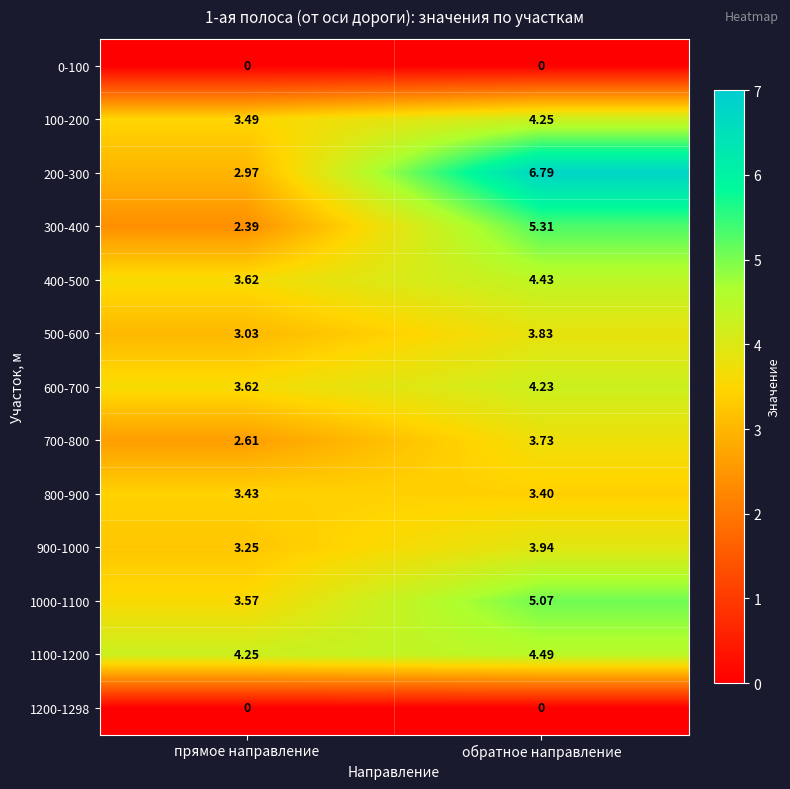

At which label does 300-400 reach its peak?

обратное направление